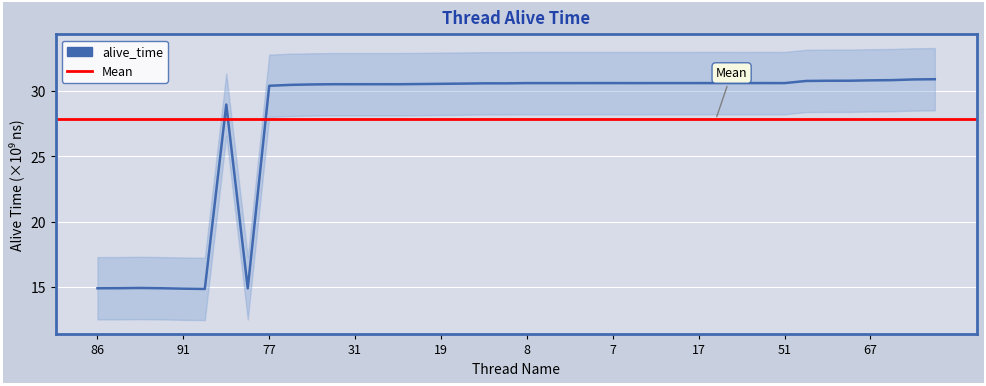

At which label is the value closest to 22?

29